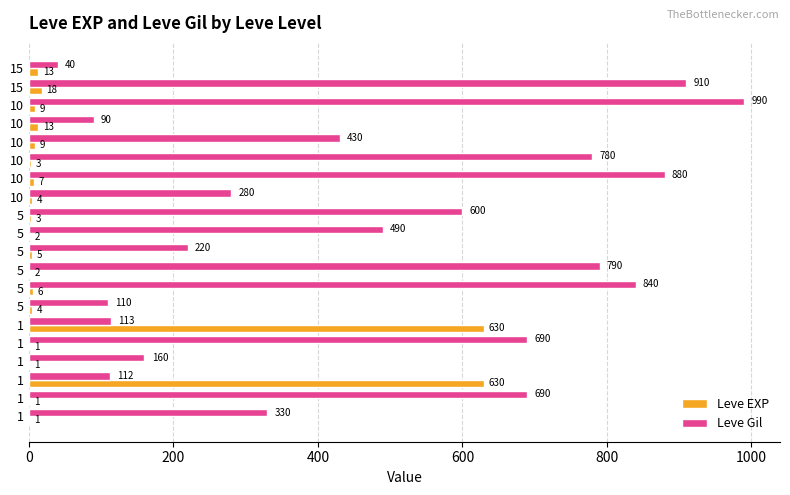

How many distinct data groups are displayed?

2